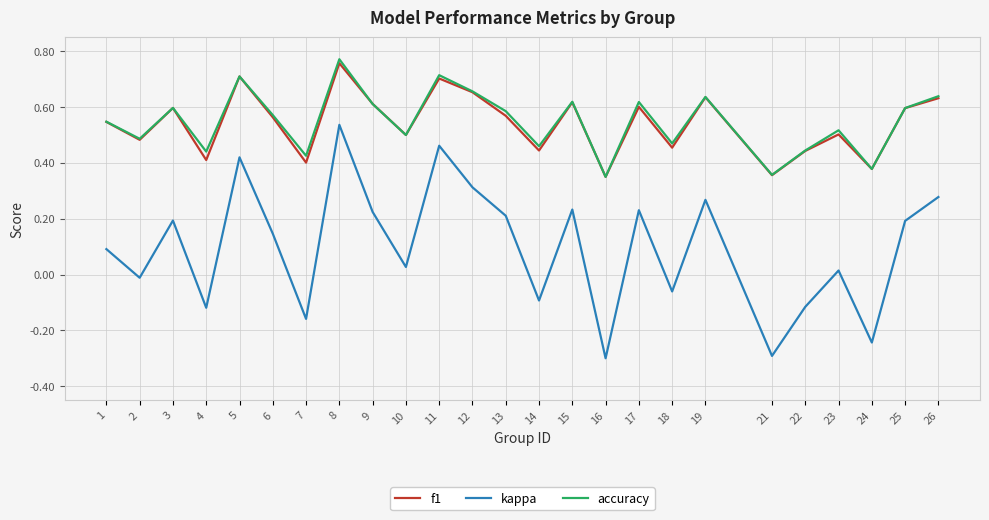

Which series has the largest range (max minus min)?

kappa